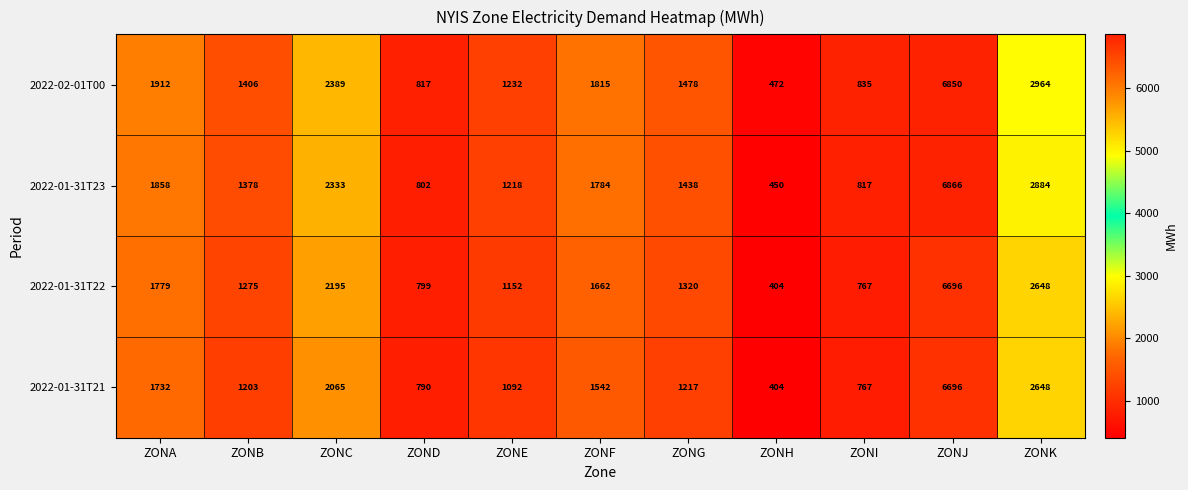

What value does the 2022-01-31T21 series have at ZONI?

767